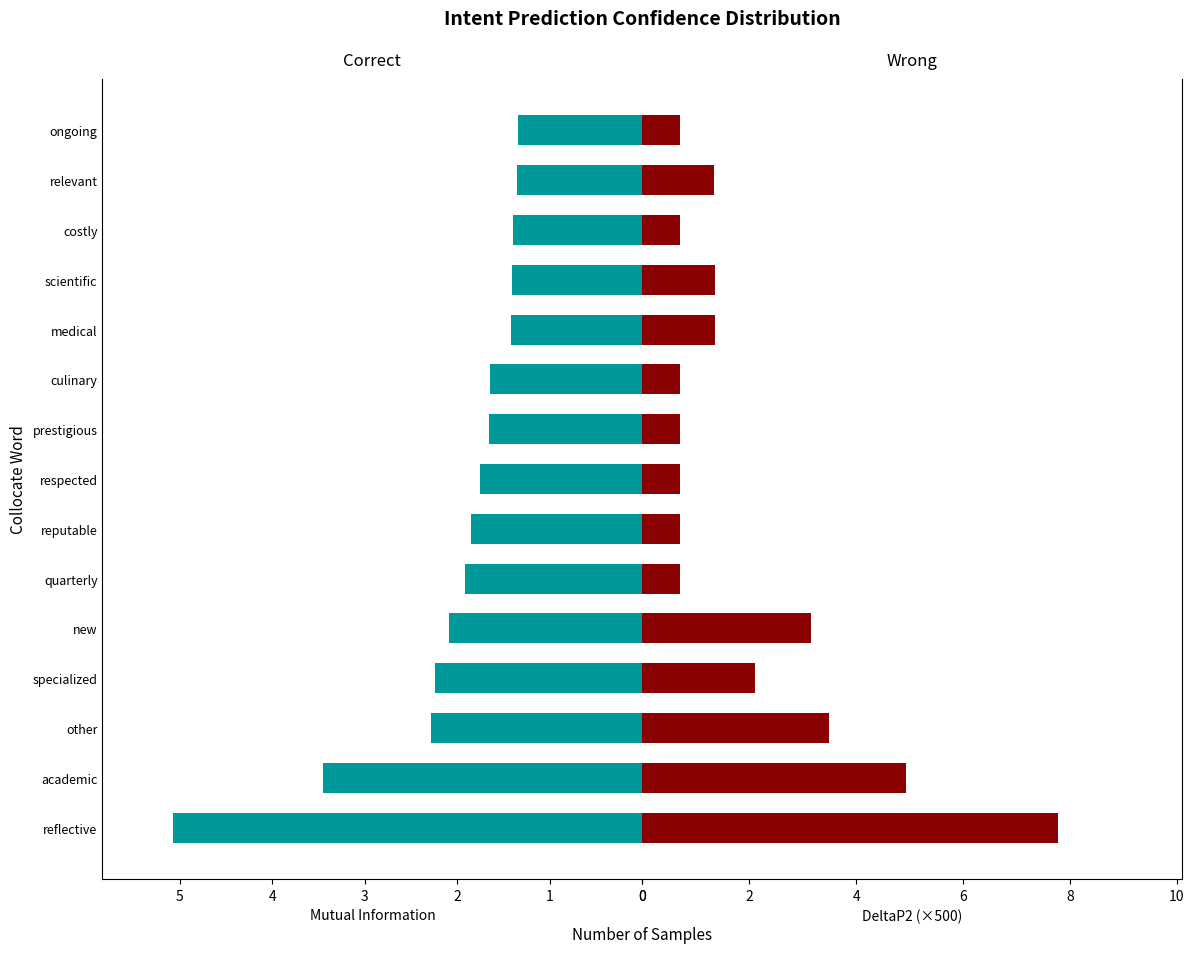

Reading left to right, extract all data points from this chart.

Correct: 5.1	3.4	2.3	2.2	2.1	1.9	1.8	1.8	1.7	1.7	1.4	1.4	1.4	1.4	1.3
Wrong: 7.8	4.9	3.5	2.1	3.1	0.7	0.7	0.7	0.7	0.7	1.4	1.4	0.7	1.3	0.7